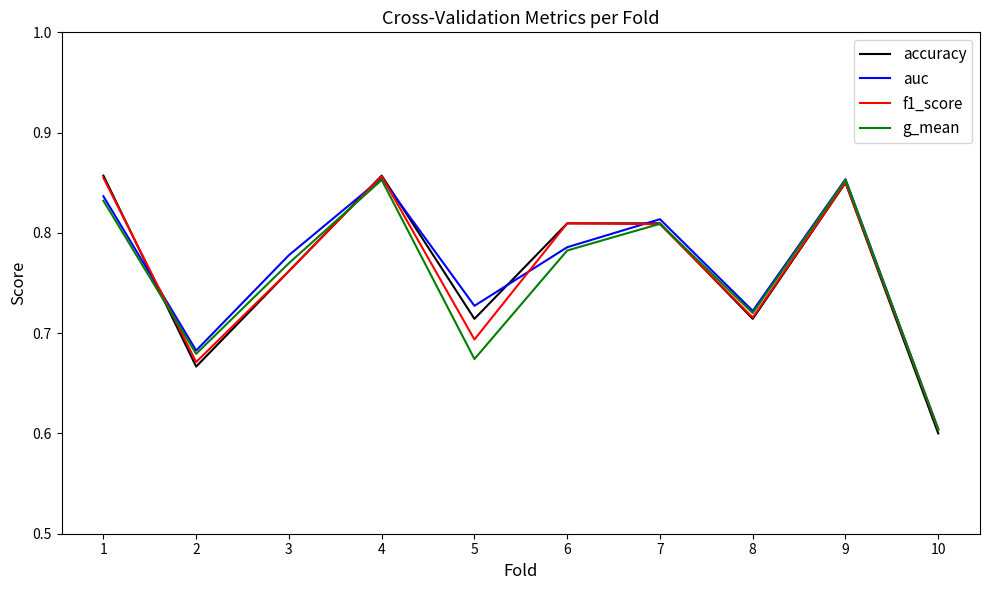

True or false: g_mean has a value of 1.0 at 5.

False